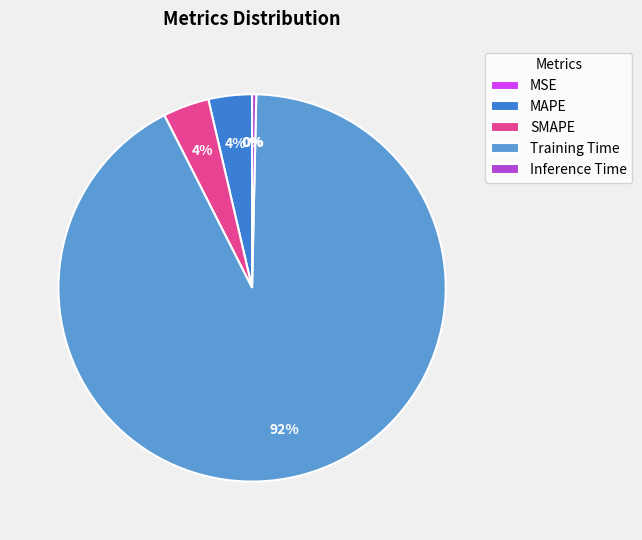

Is the sum of SMAPE and Inference Time greater than half?

No